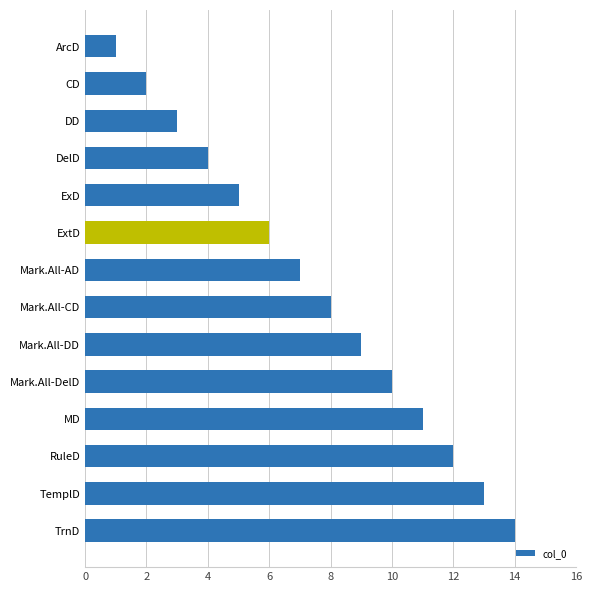

How many values are below 8?

7